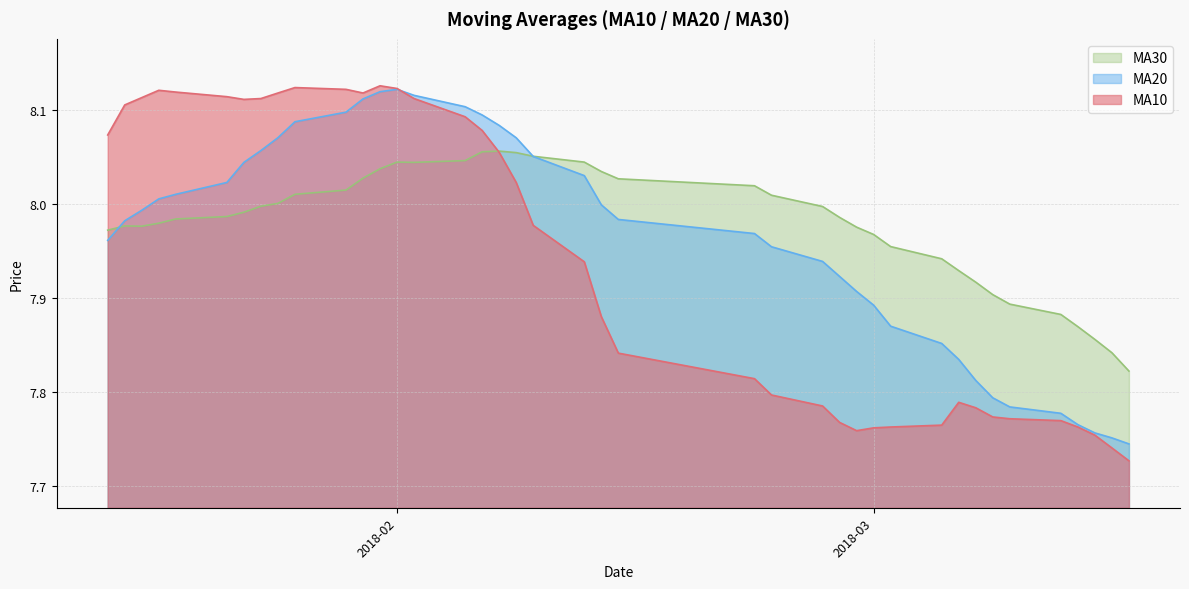

Is it true that MA10 equals 3.8 at 2018-02?

False